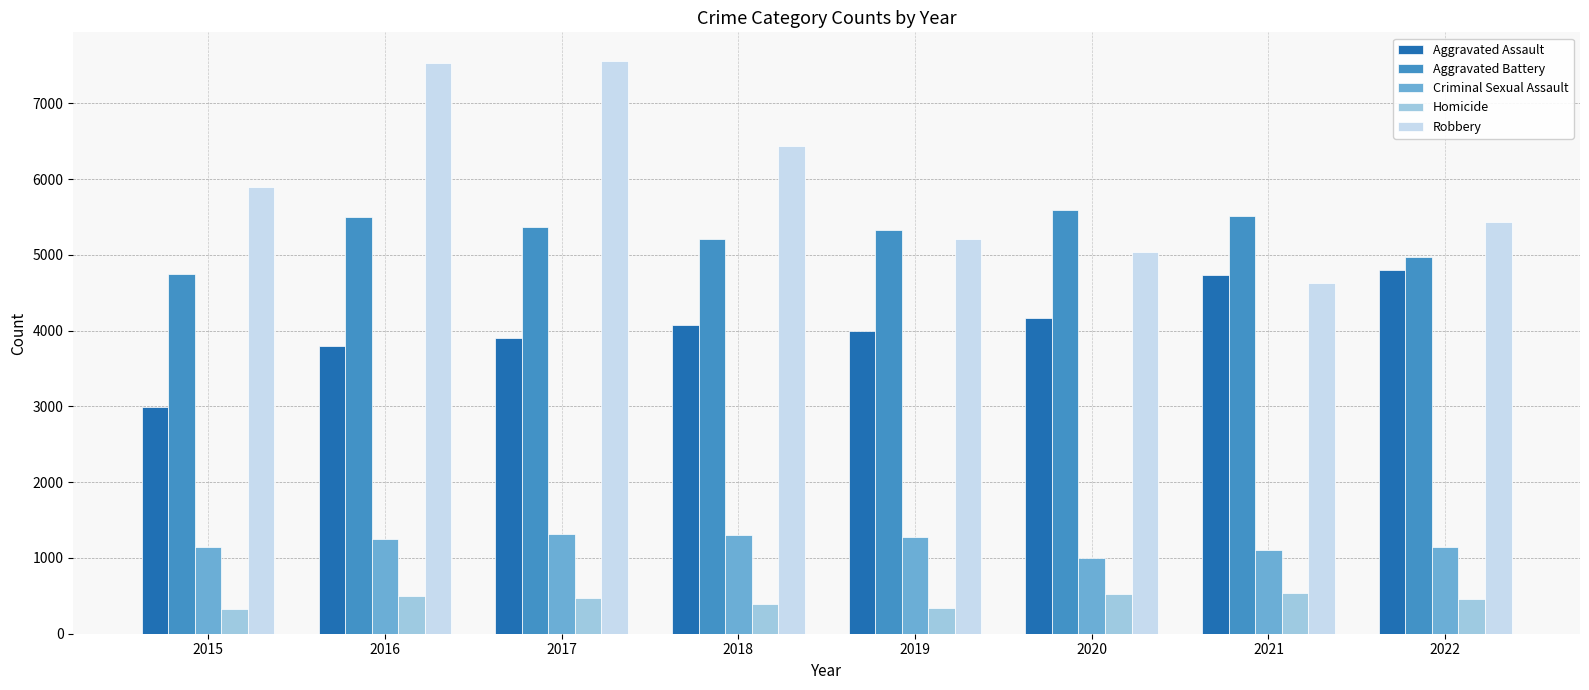

What are all the series names shown in the legend?

Aggravated Assault, Aggravated Battery, Criminal Sexual Assault, Homicide, Robbery